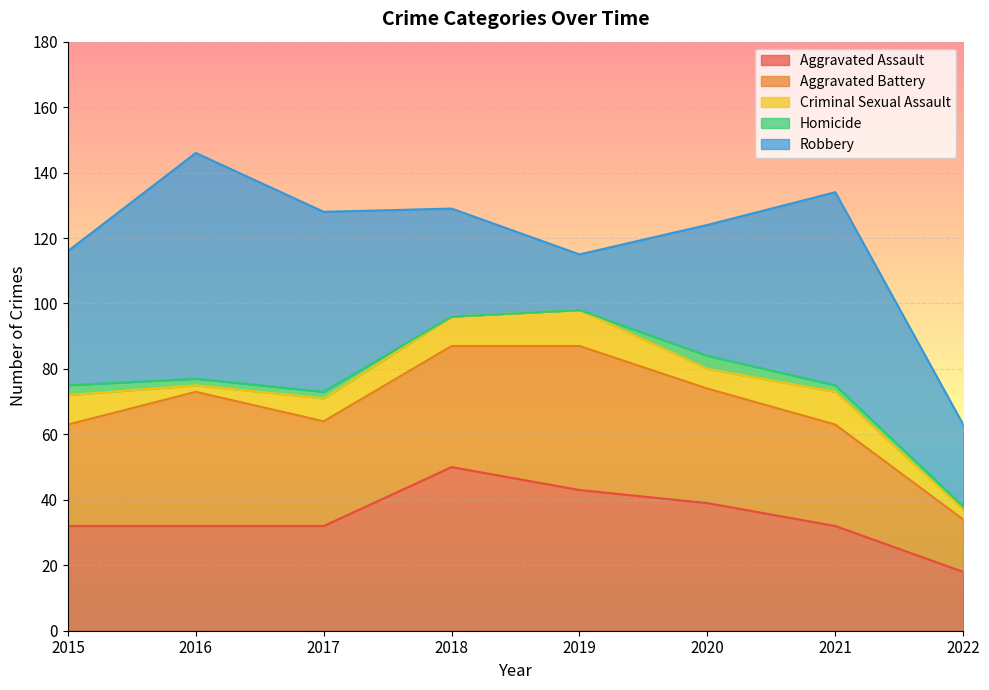

True or false: Homicide and Criminal Sexual Assault intersect in this chart.

False